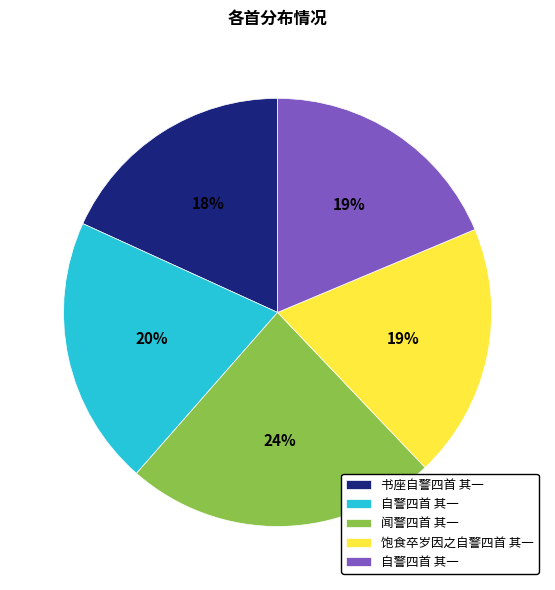

To the nearest percent, what is the average slice percentage?

20%